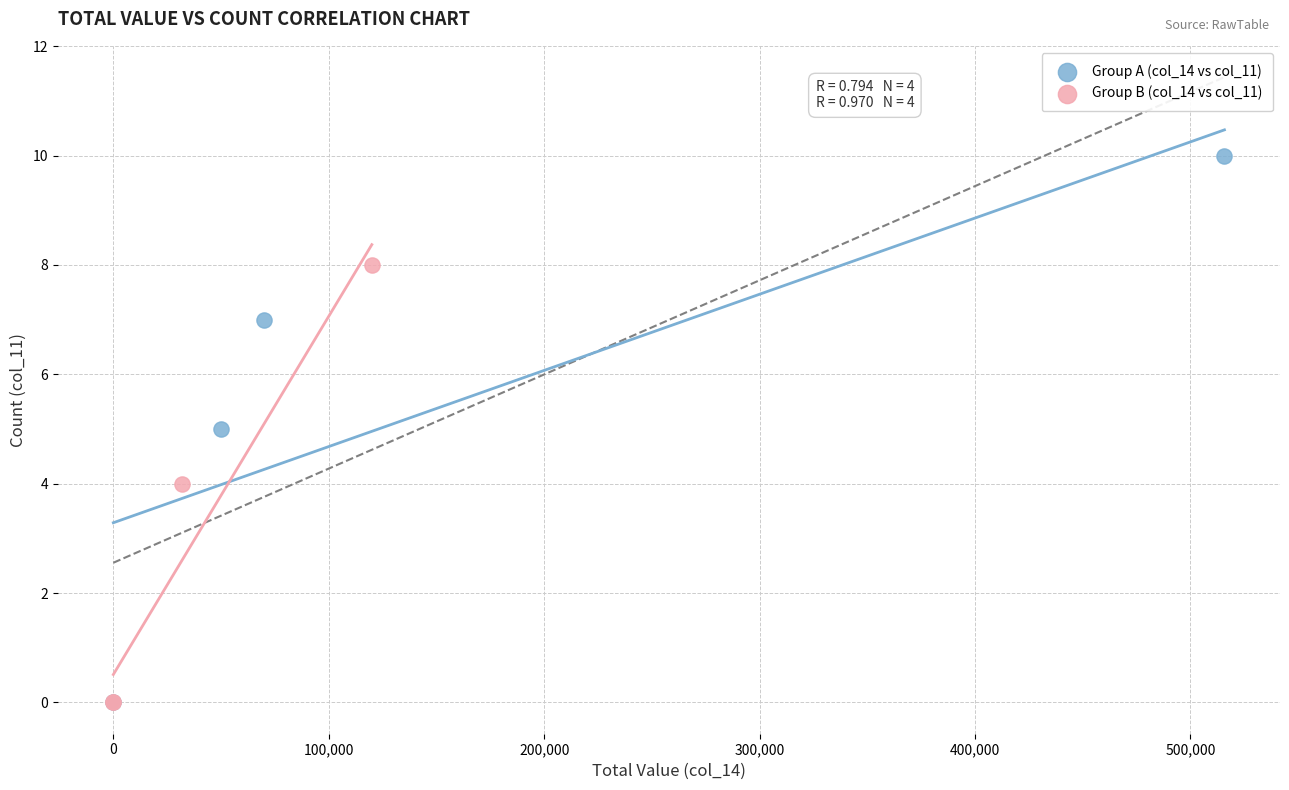

Which series reaches the maximum Y coordinate?

Group A (col_14 vs col_11)